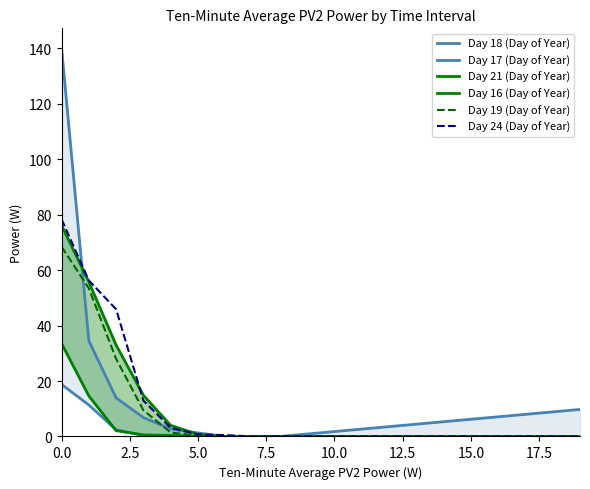

What is the label of the 10th point from the left?

9